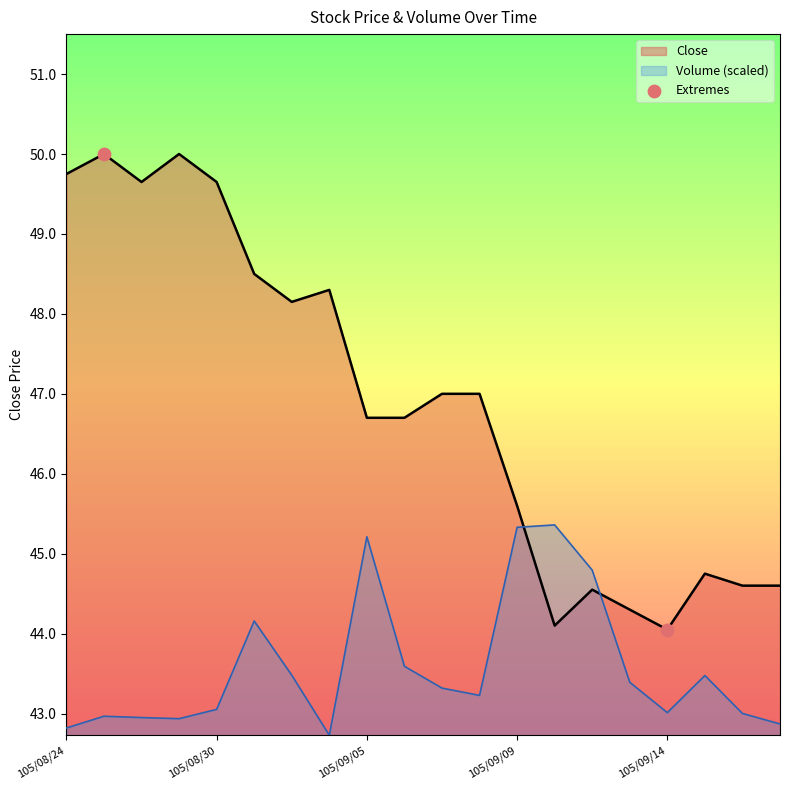

At how many categories does at least one series exceed 48?

8